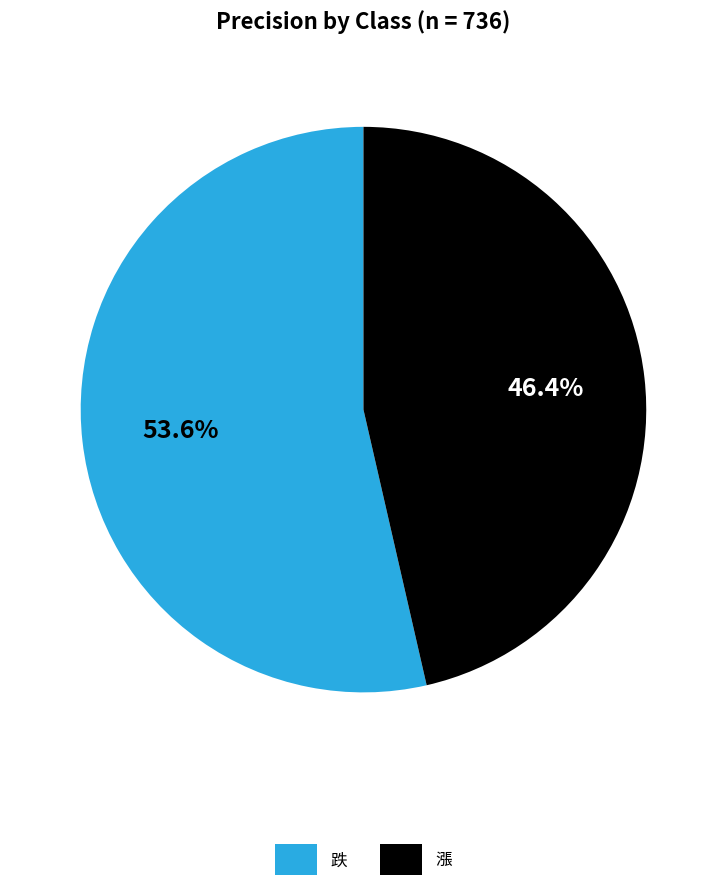

True or false: 跌 accounts for 48% of the total.

False